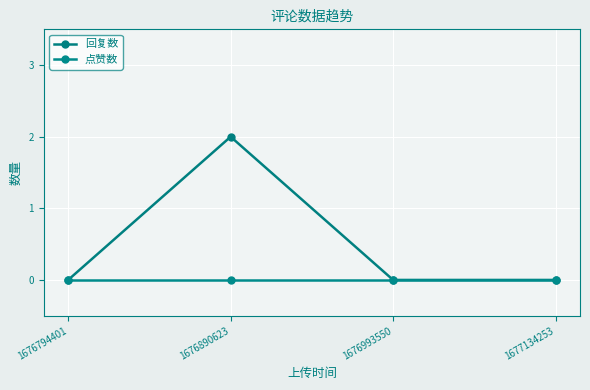

List the series in order of their peak value, lowest first.

点赞数, 回复数